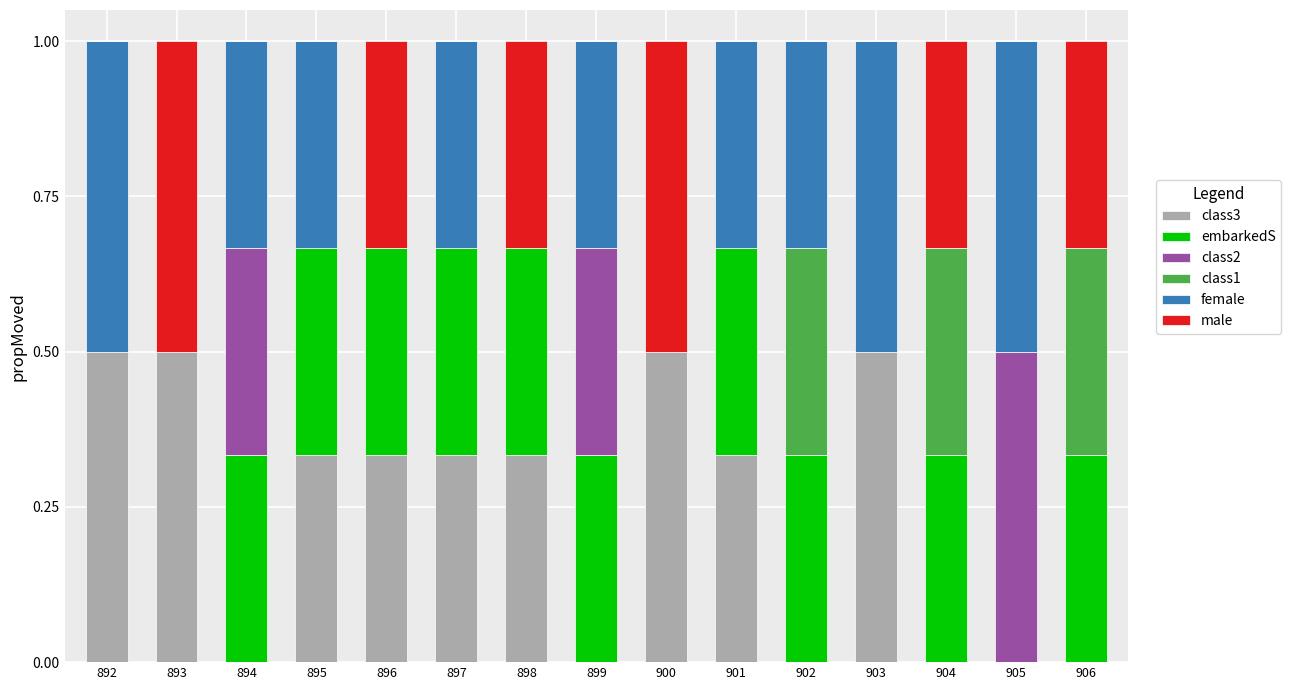

Is it true that class3 equals -0.3 at 902?

False